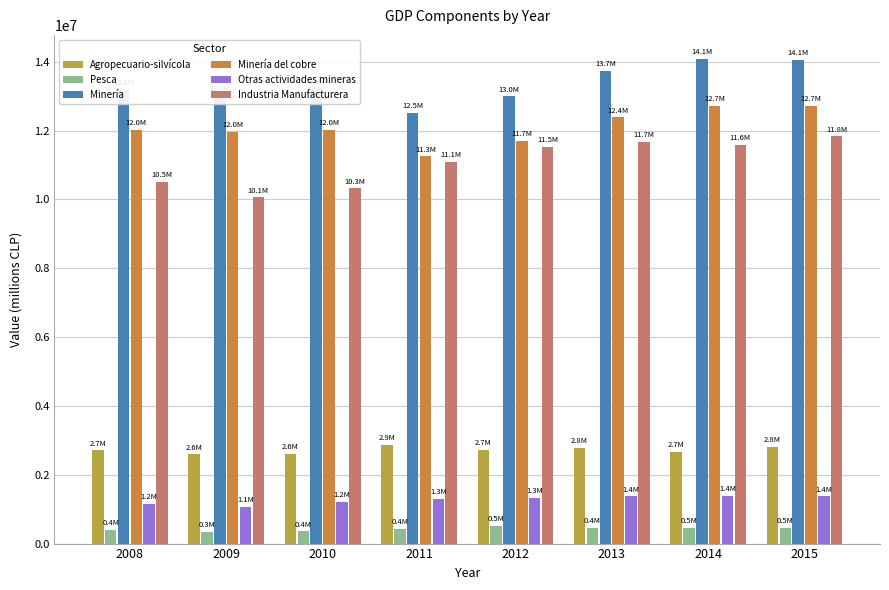

Is it true that Otras actividades mineras equals 1373453 at 2013?

True